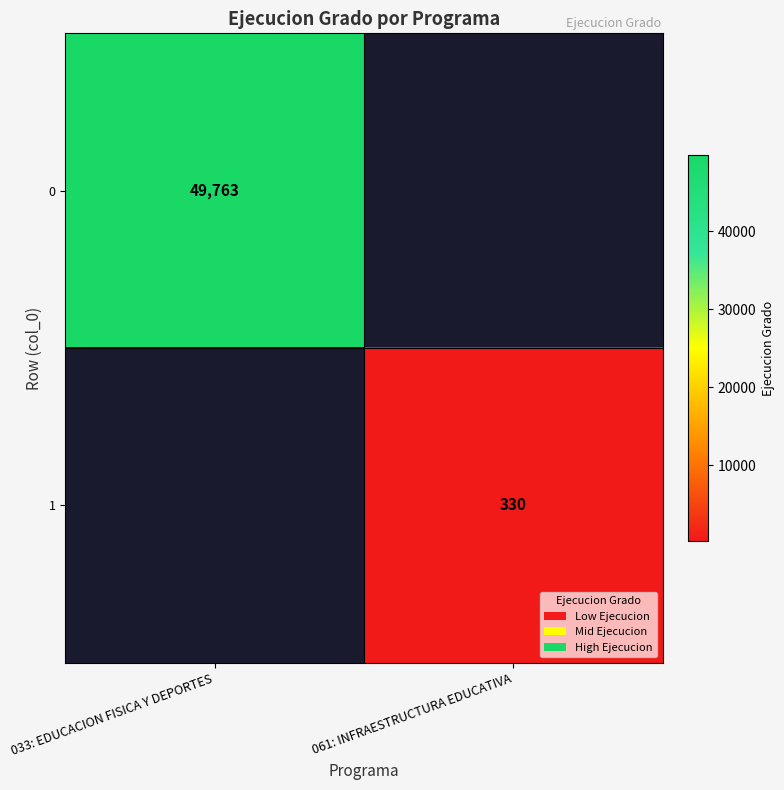

Is the value of 0 at 033: EDUCACION FISICA Y DEPORTES greater than the value of 1 at 061: INFRAESTRUCTURA EDUCATIVA?

Yes